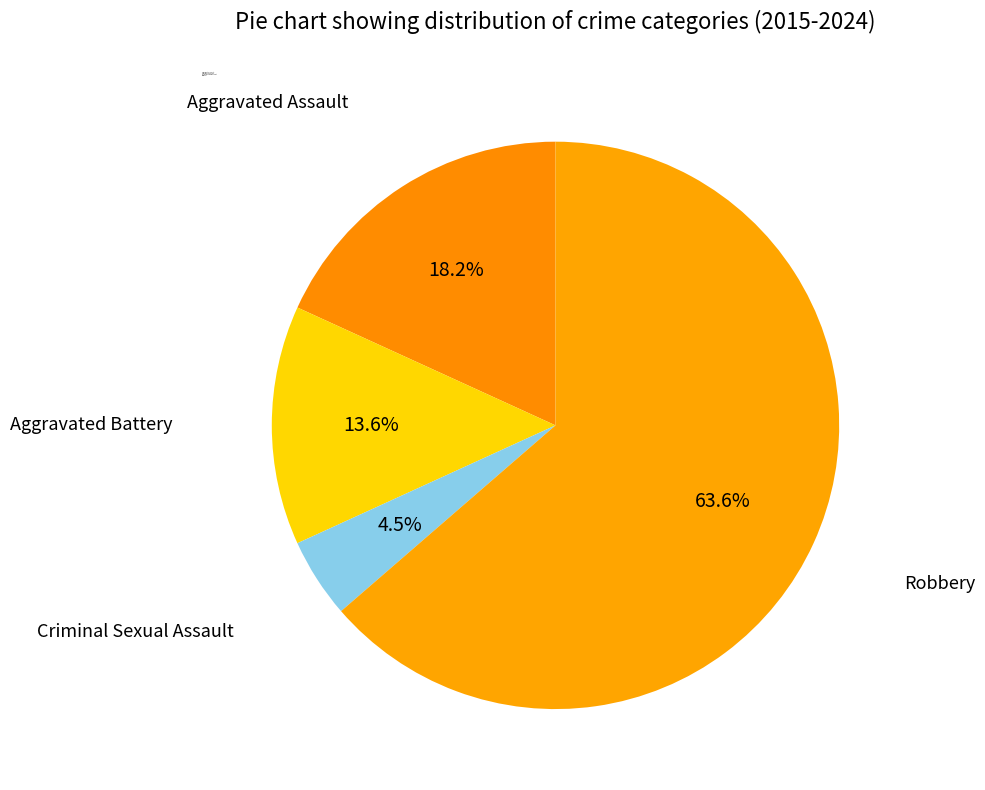

Which category has the biggest portion of the pie?

Robbery